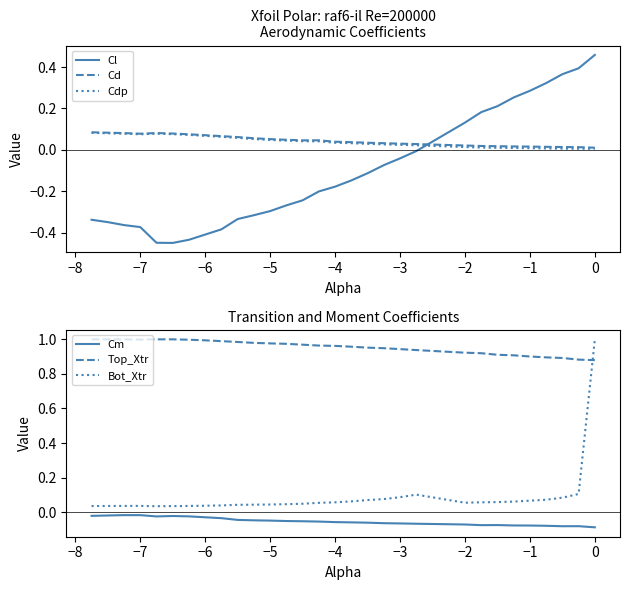

True or false: Cd and Cl cross at least once.

True